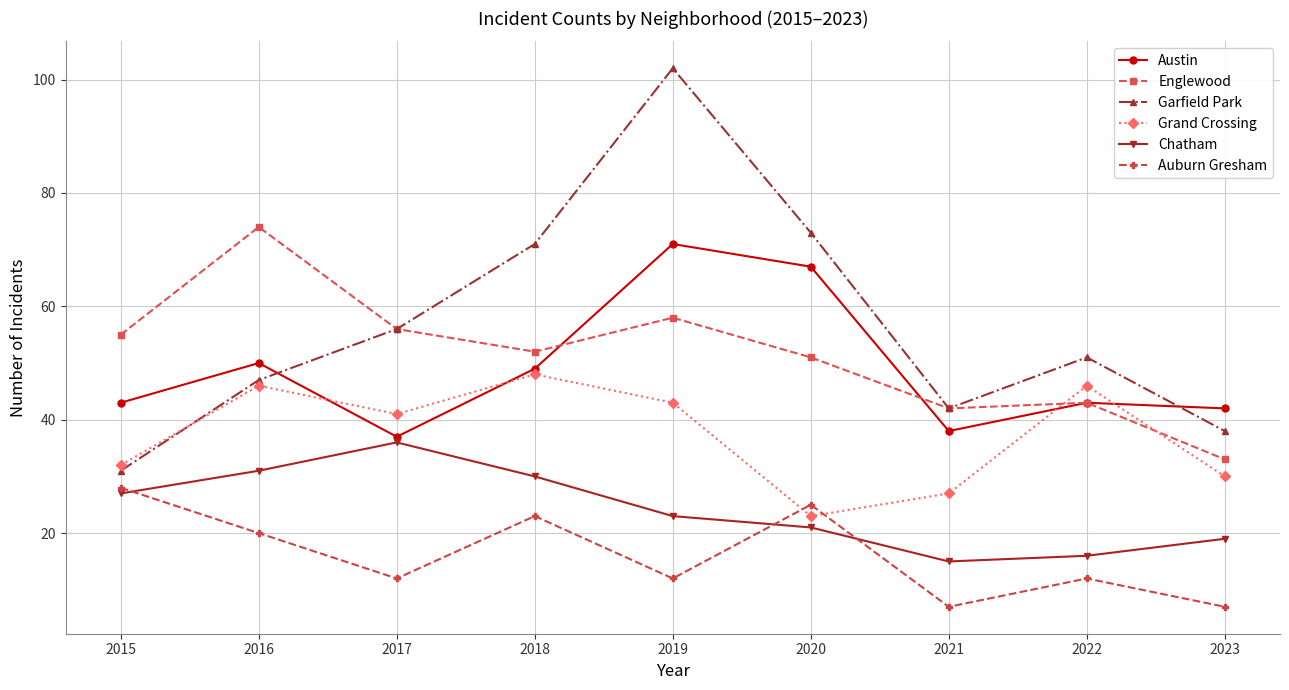

The Garfield Park series shows 14 at 2015. True or false?

False